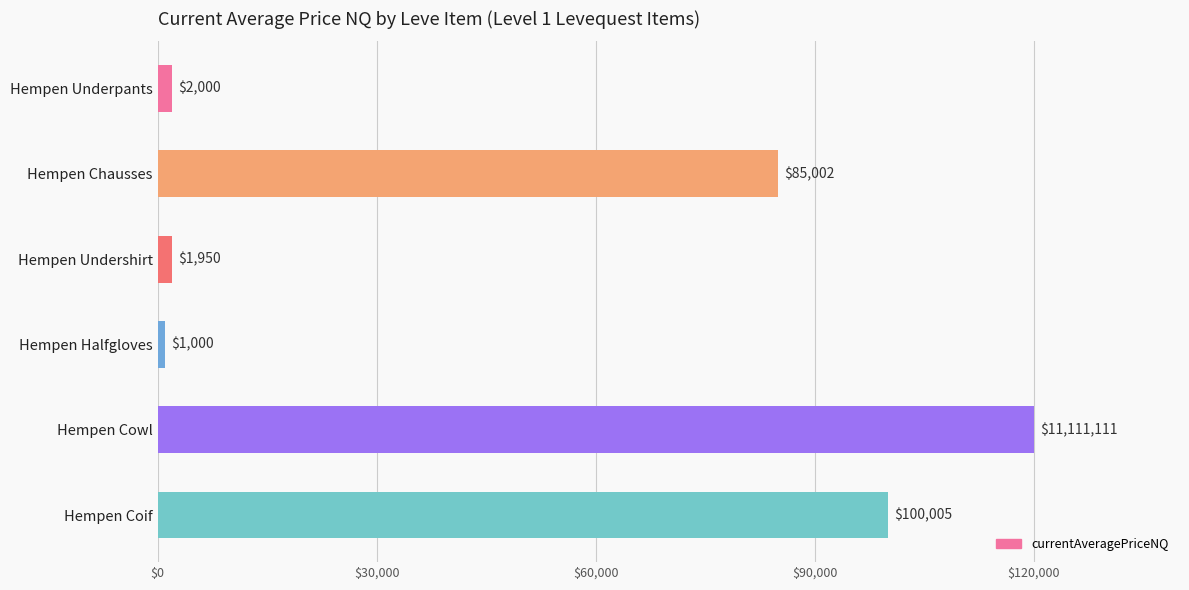

Reading top to bottom, what are all the values shown in this chart?

2000	85002	1950	1000	120000	100005